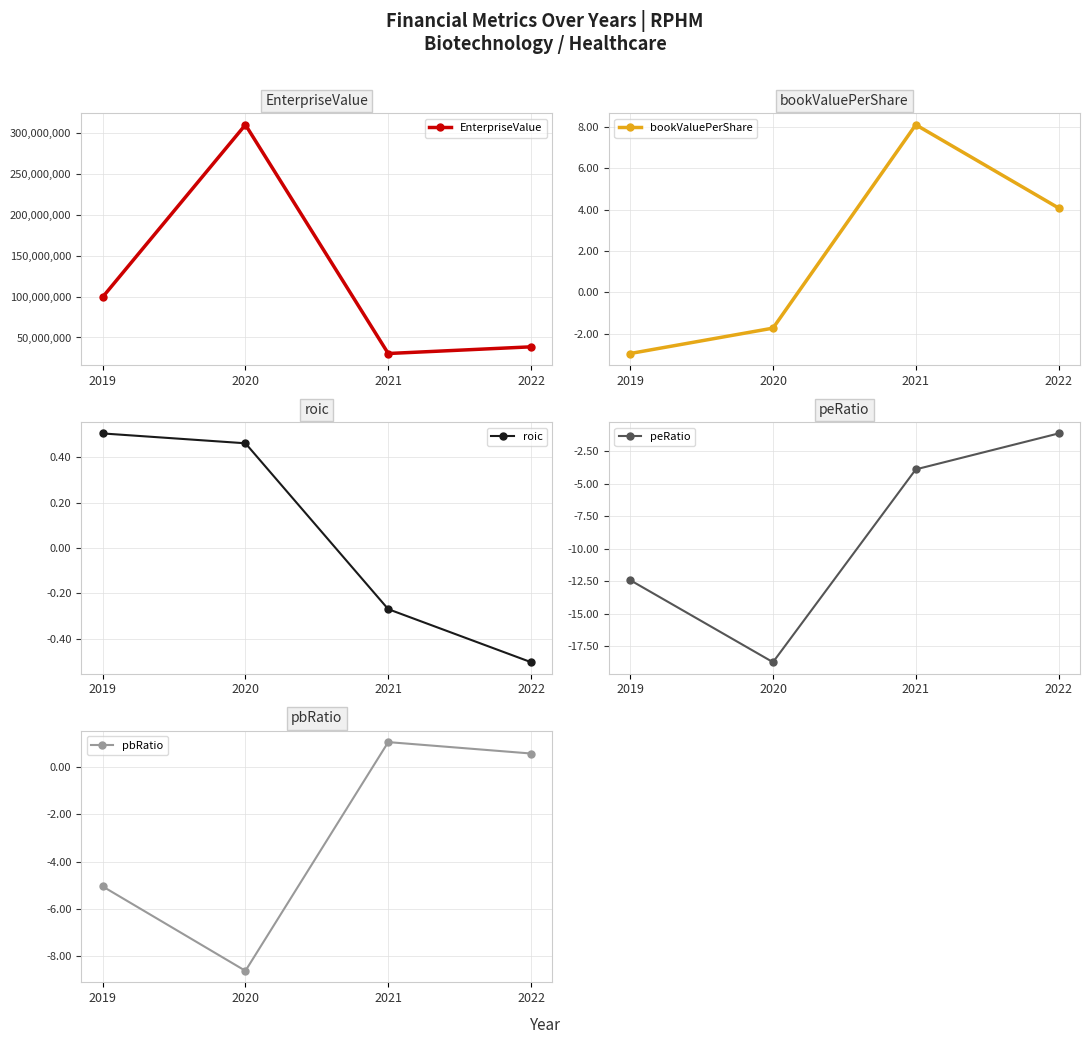

True or false: EnterpriseValue has a value of 309547485.0 at 2020.

True